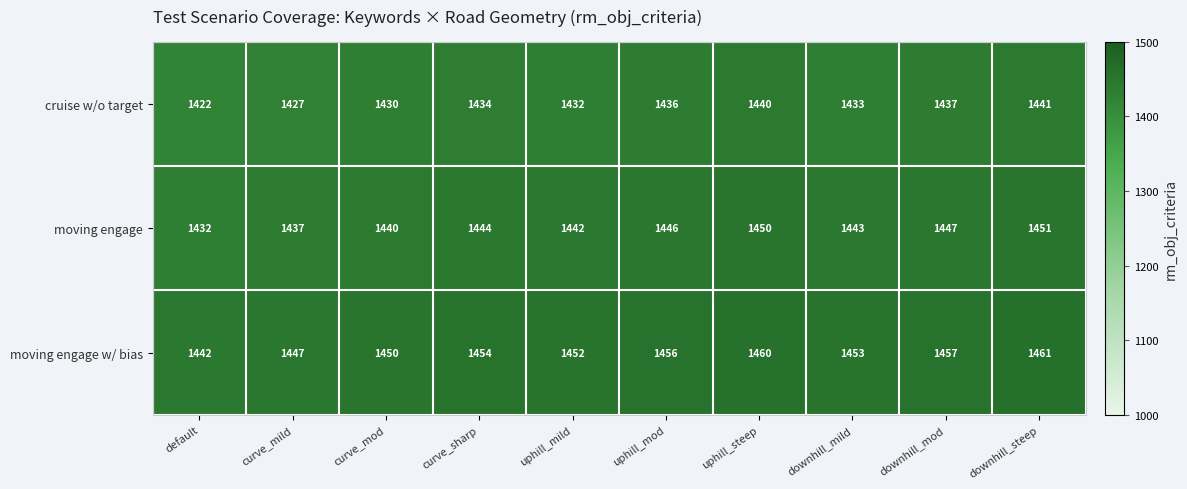

Count the number of data series in this chart.

3